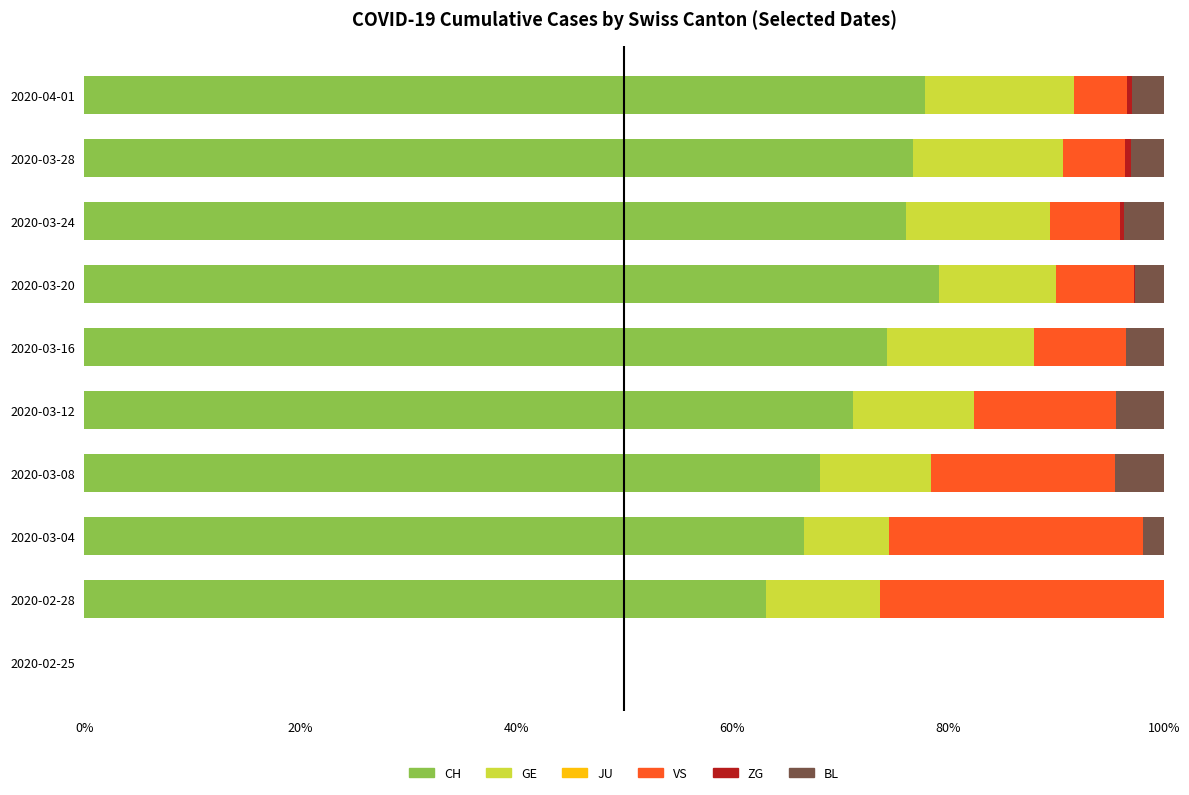

True or false: CH has a value of 79.1 at 2020-03-20.

True